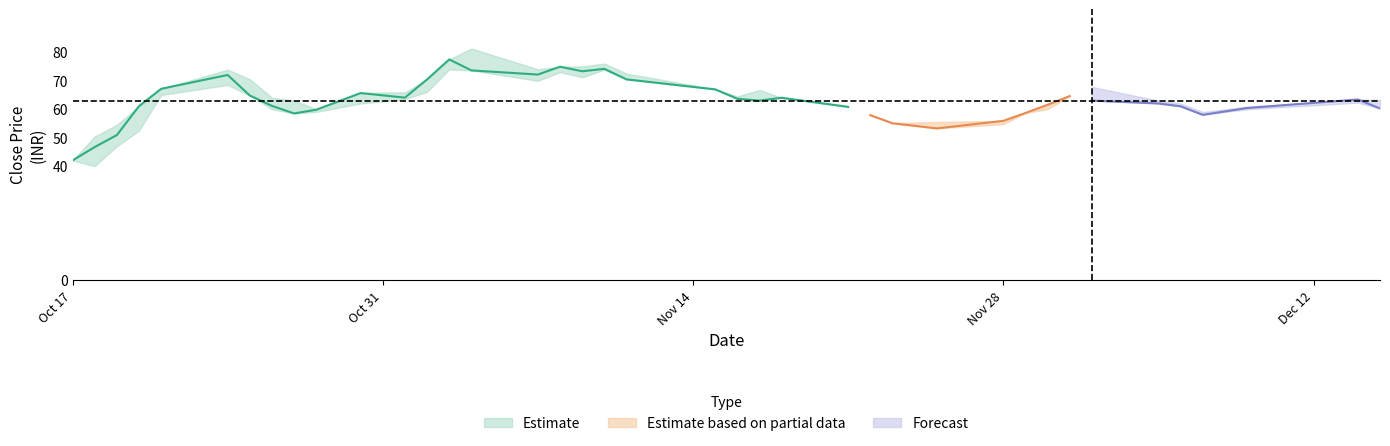

What position from the right is 21?

18